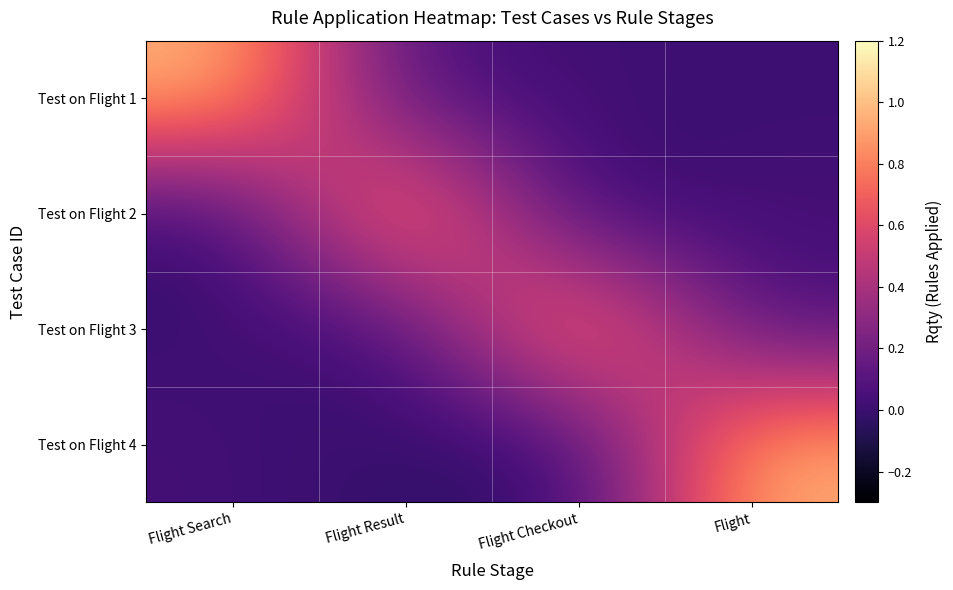

Which label corresponds to the smallest value in the chart?

Flight Checkout